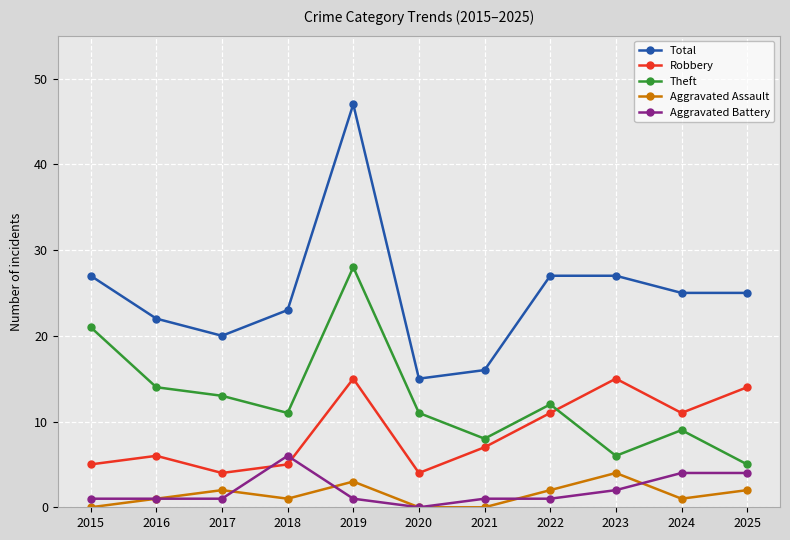

The value of Robbery at 2019 is 15. True or false?

True